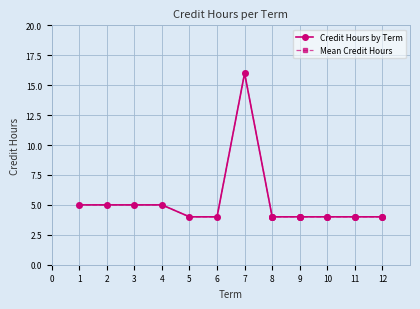

How many lines are shown in the chart?

1